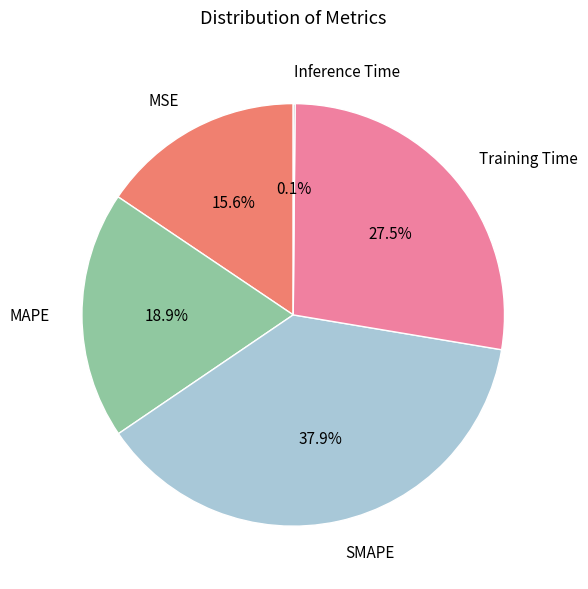

Is there a majority slice in this chart?

No